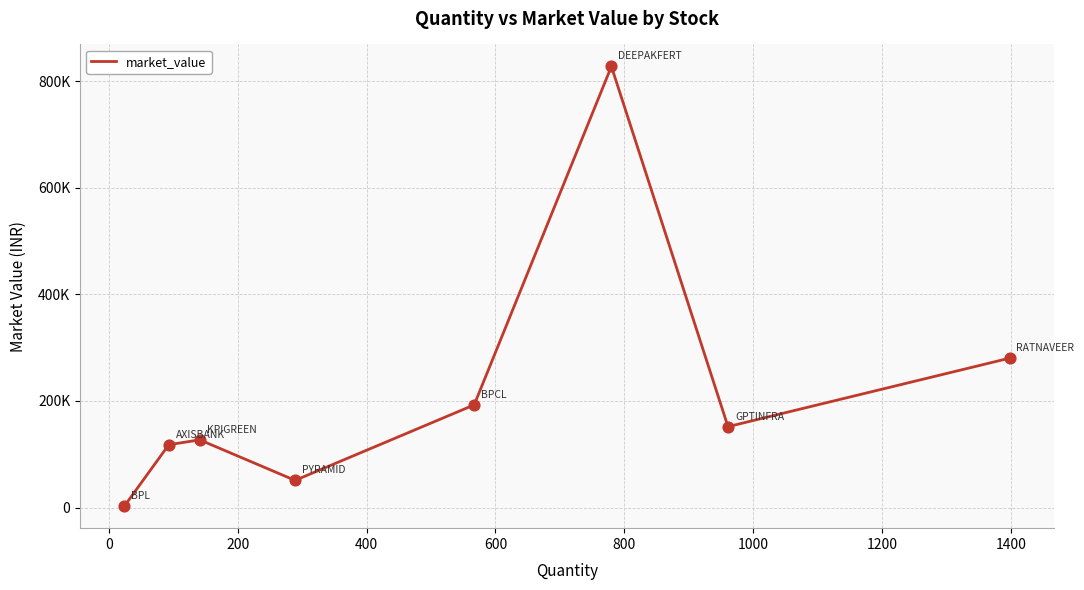

Is this an area chart (filled region under the line)?

No